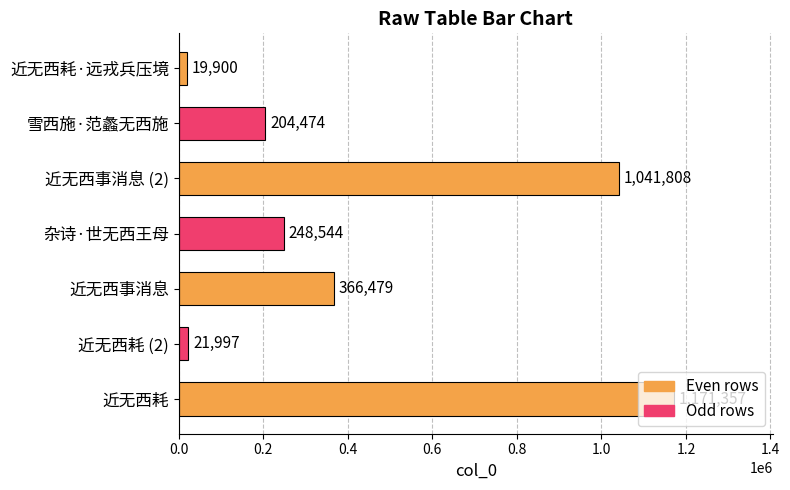

Rank the categories by value from highest to lowest.

近无西耗, 近无西事消息 (2), 近无西事消息, 杂诗·世无西王母, 雪西施·范蠡无西施, 近无西耗 (2), 近无西耗·远戎兵压境